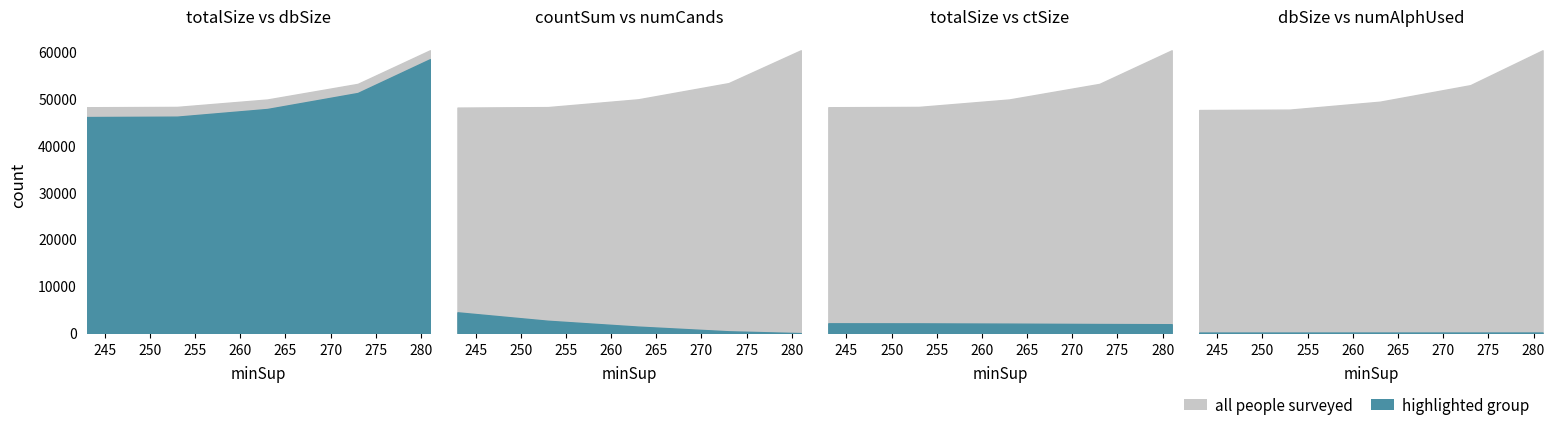

What is the lowest value of the totalSize series?

48120